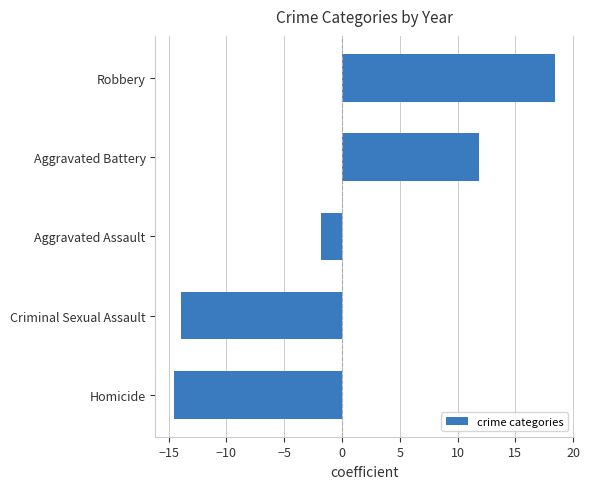

List the labels in order of value, smallest first.

Homicide, Criminal Sexual Assault, Aggravated Assault, Aggravated Battery, Robbery